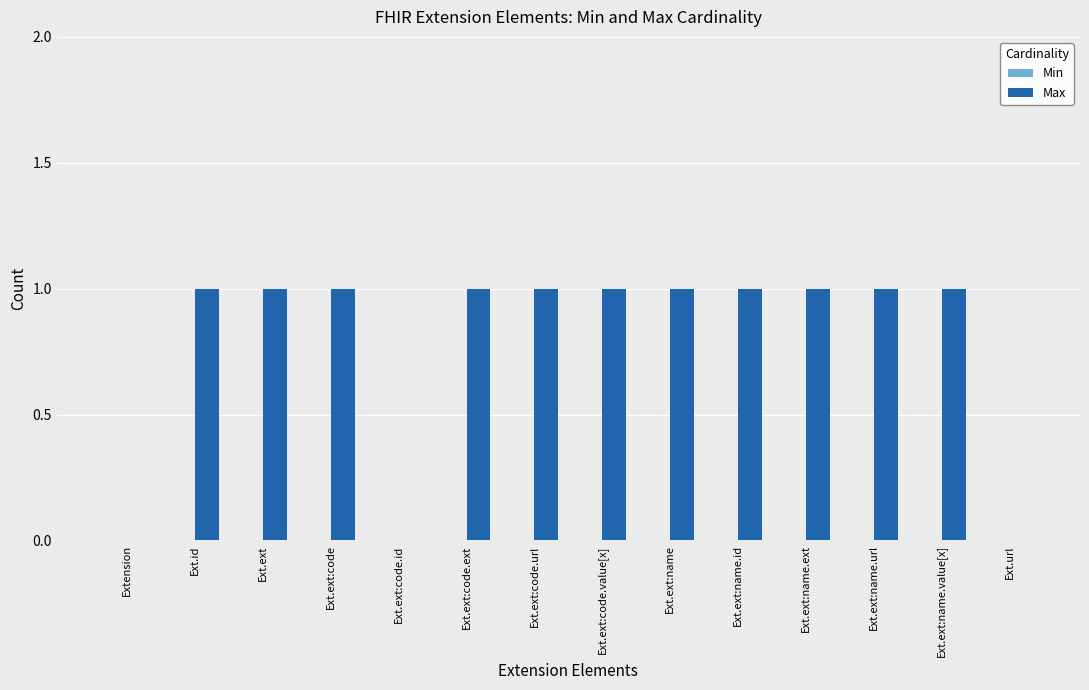

Is it true that the value at Ext.url is -1?

False